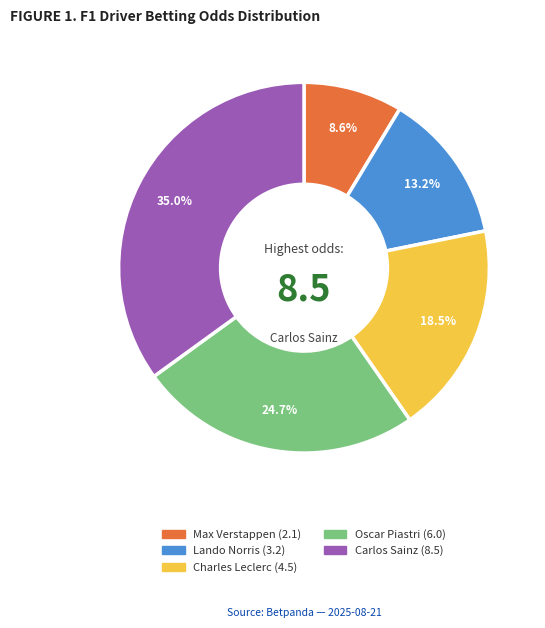

How much of the chart is everything except Lando Norris?

86.8%